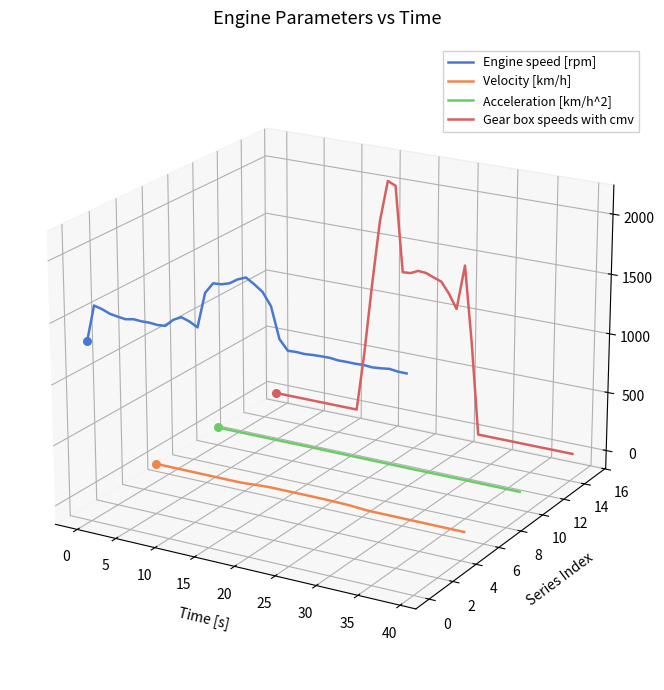

Which series reaches the minimum Y coordinate?

Velocity [km/h]